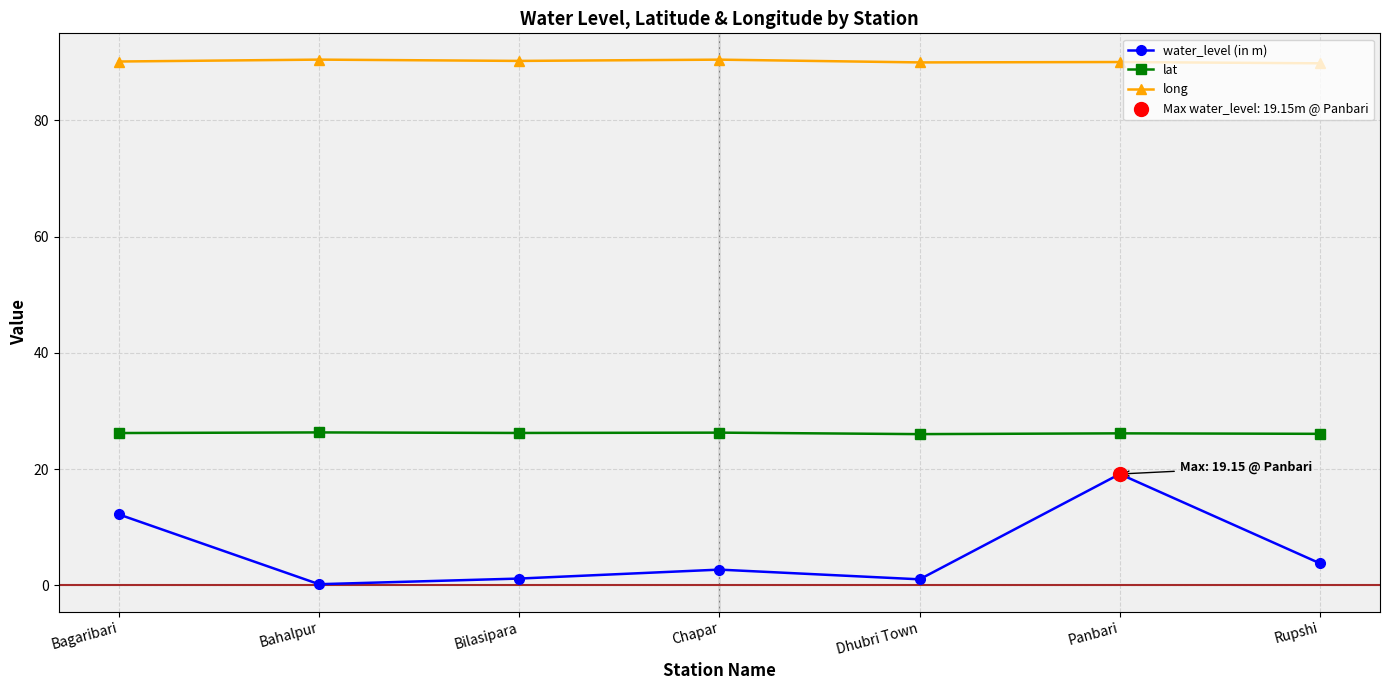

At which category is the sum across all series the highest?

Panbari